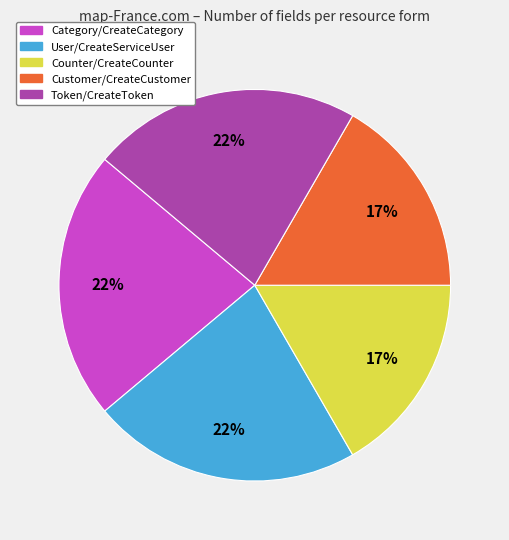

To the nearest percent, what percentage of the pie is Token/CreateToken?

22%